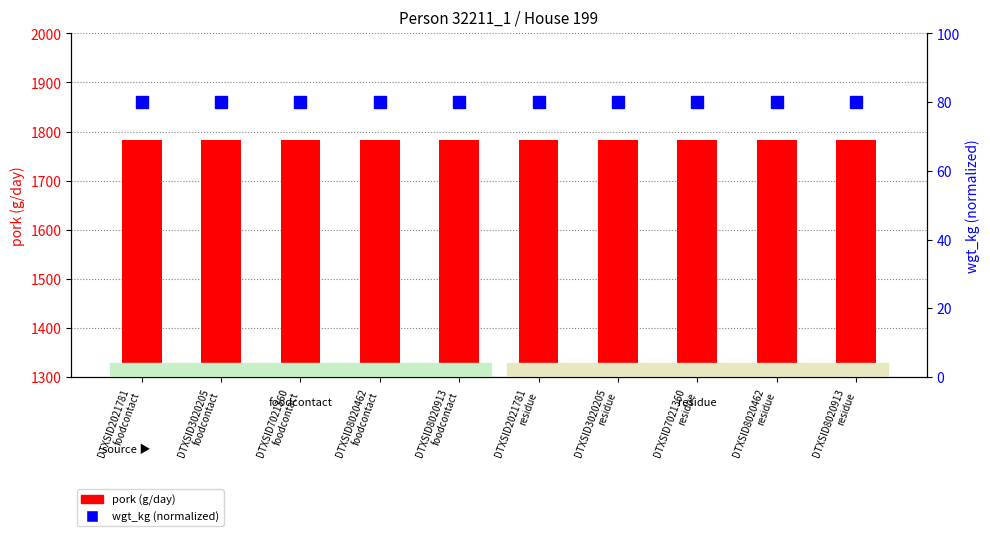

Is the value of pork (g/day) at DTXSID7021360
foodcontact greater than the value of wgt_kg (normalized) at DTXSID3020205
foodcontact?

Yes